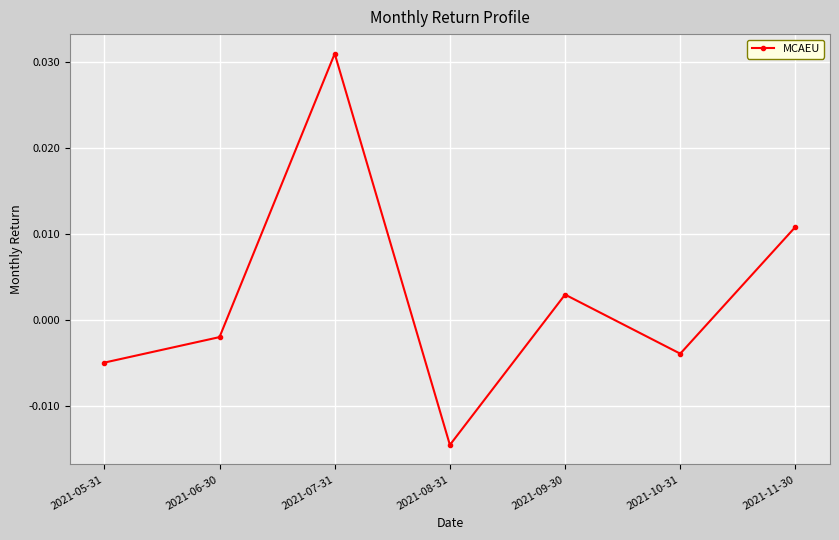

At which category does the data reach its first local valley?

2021-08-31